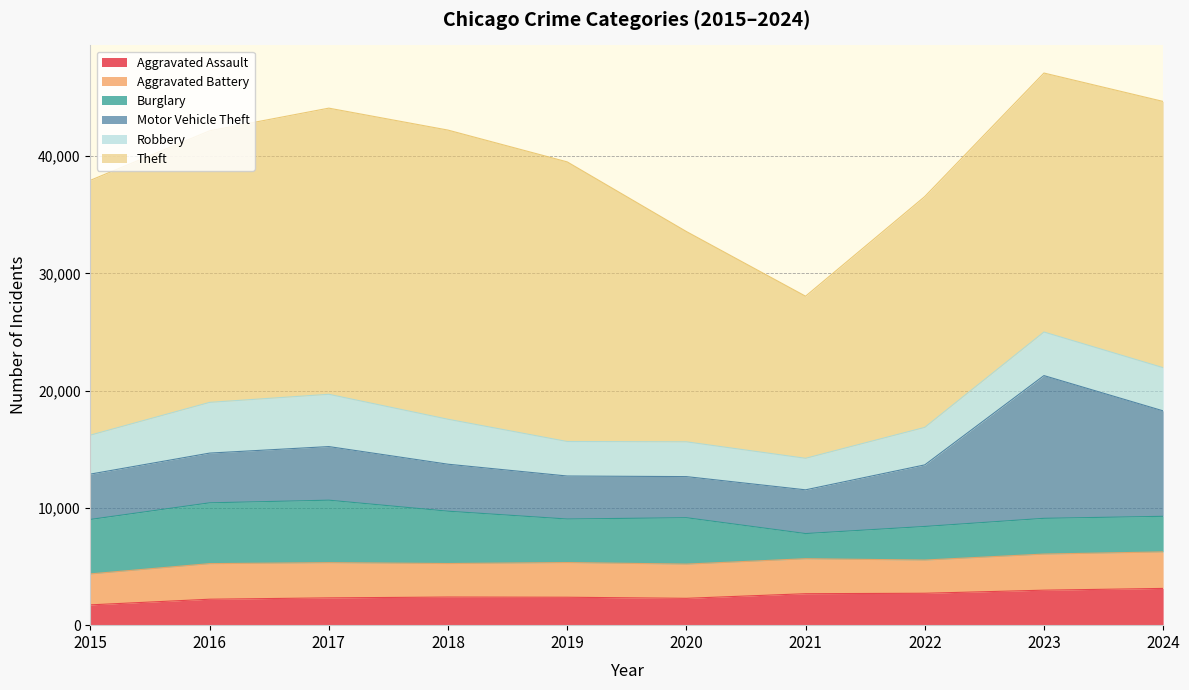

Which series has the largest range (max minus min)?

Theft